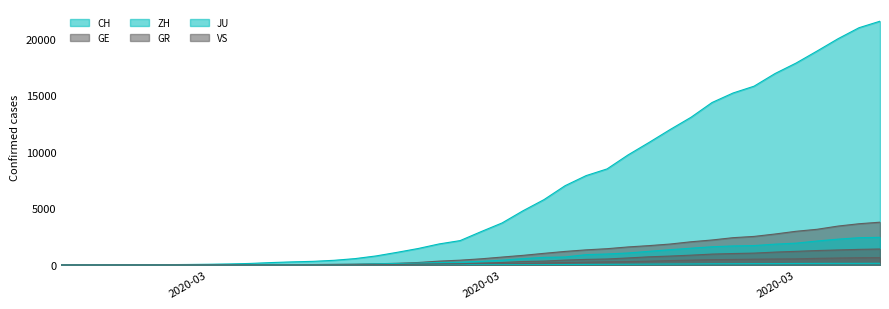

True or false: CH and GE cross at least once.

False